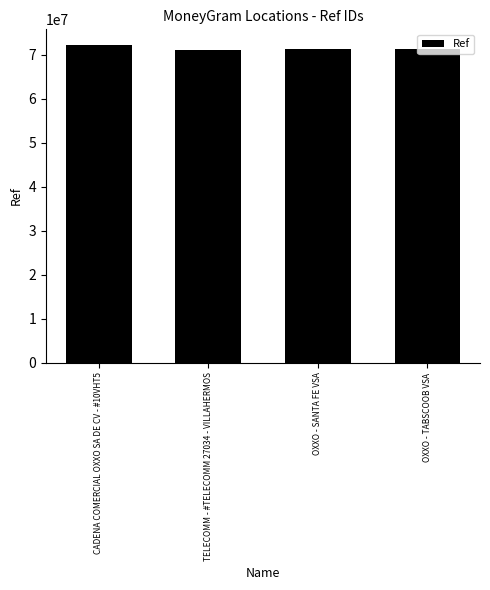

What is the change in value from TELECOMM - #TELECOMM 27034 - VILLAHERMOS to OXXO - SANTA FE VSA?

+251476